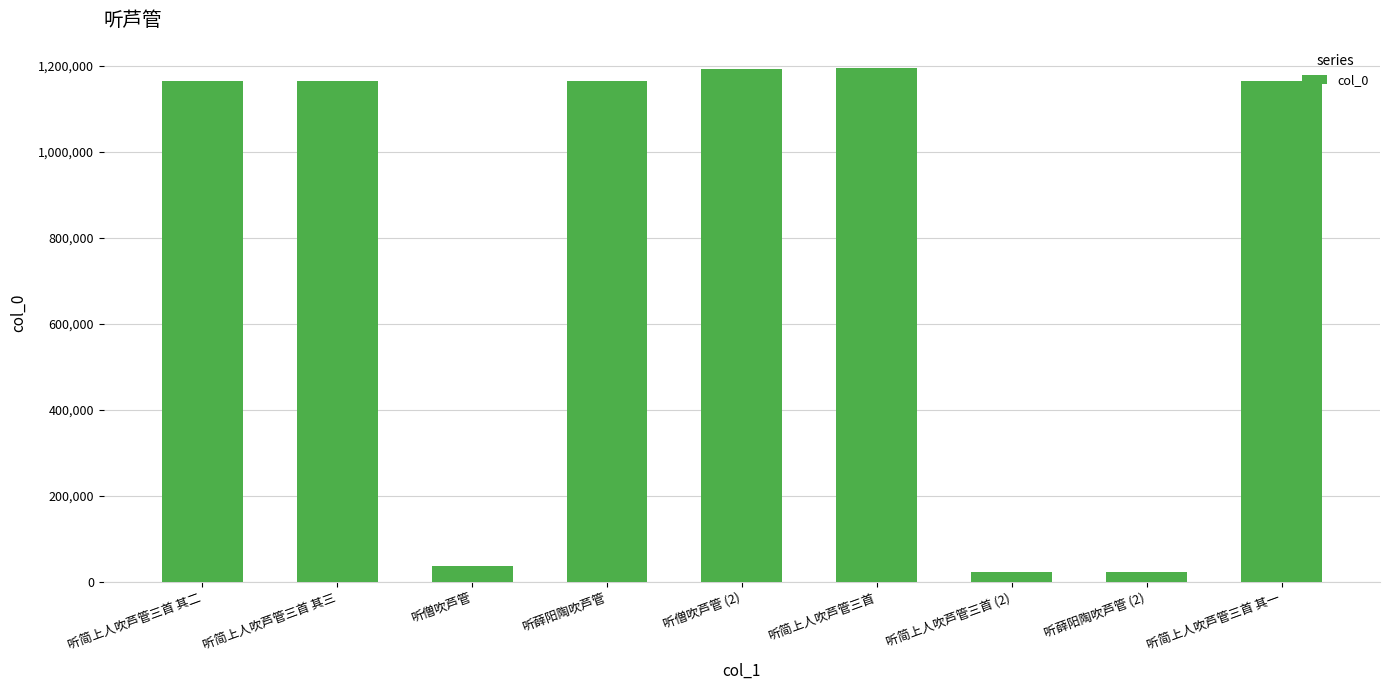

What is the sum of the values at 听僧吹芦管 and 听简上人吹芦管三首 其三?

1202031